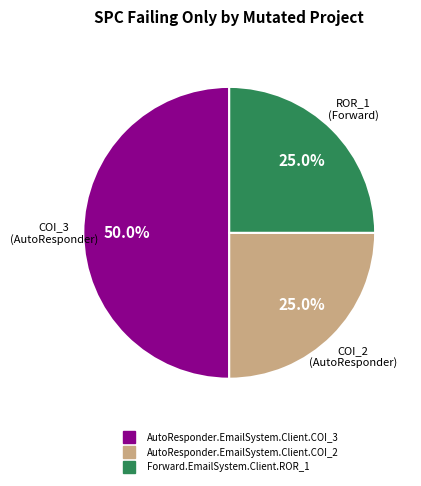

What percentage is NOT represented by Forward.EmailSystem.Client.ROR_1?

75.0%